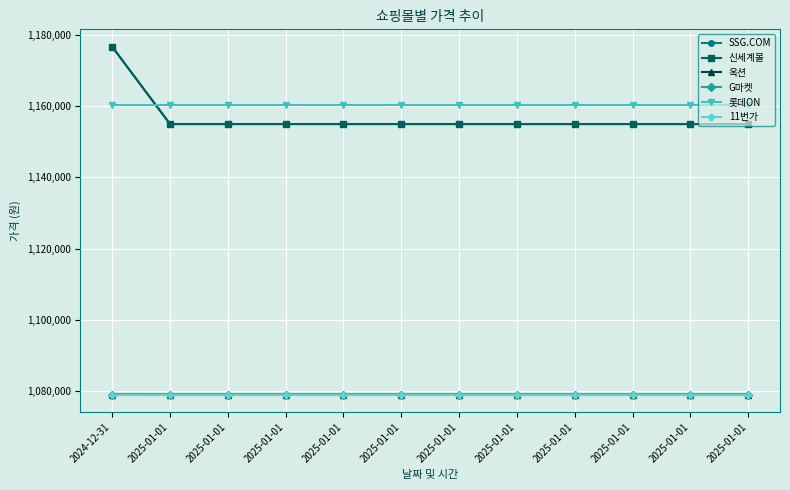

The value of 11번가 at 2025-01-01 is 1853664. True or false?

False